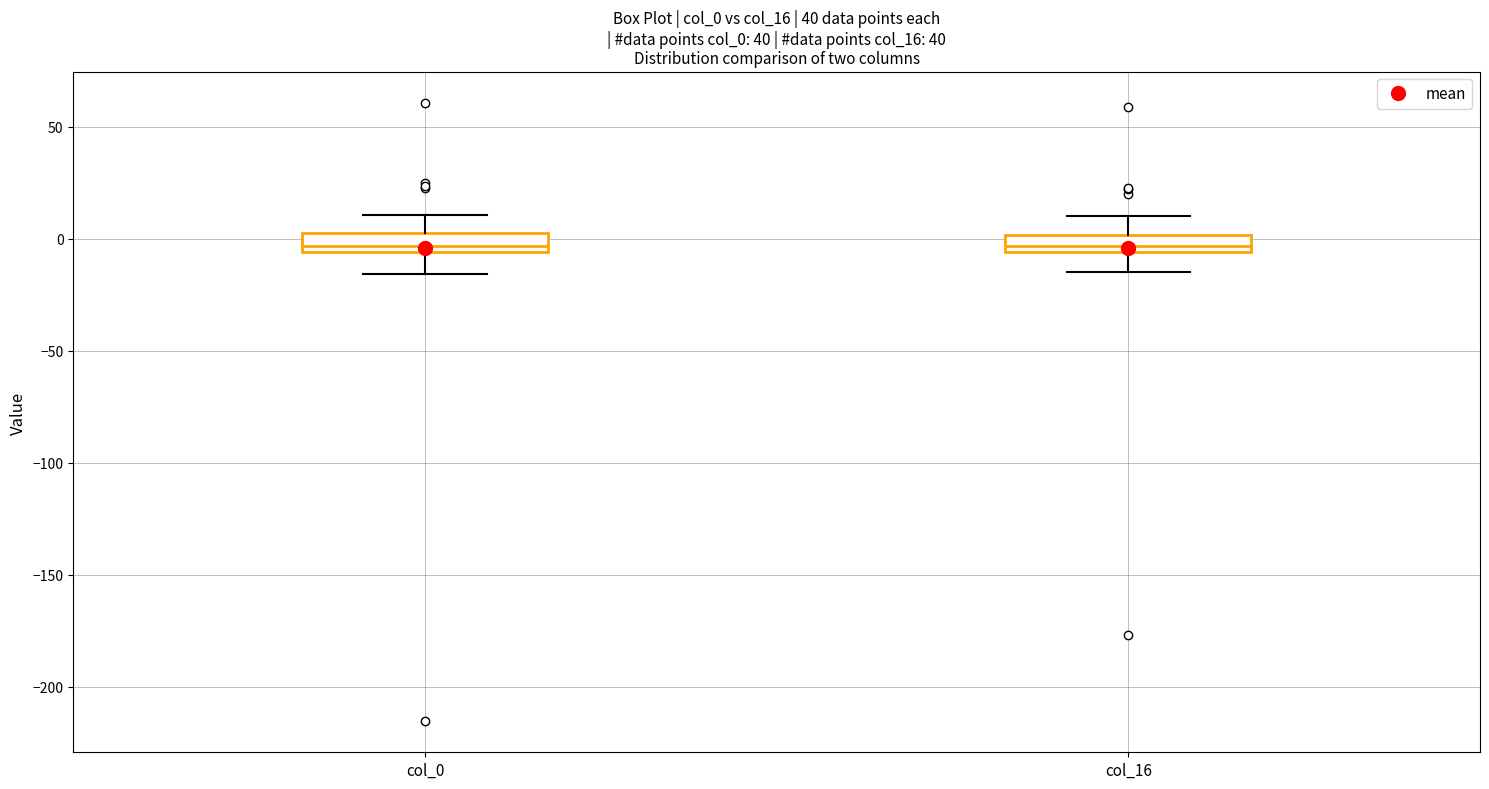

Where is the upper edge of the box for col_0 on the y-axis? The values are not printed on the chart, so give them approximately, as read against the axis.

5